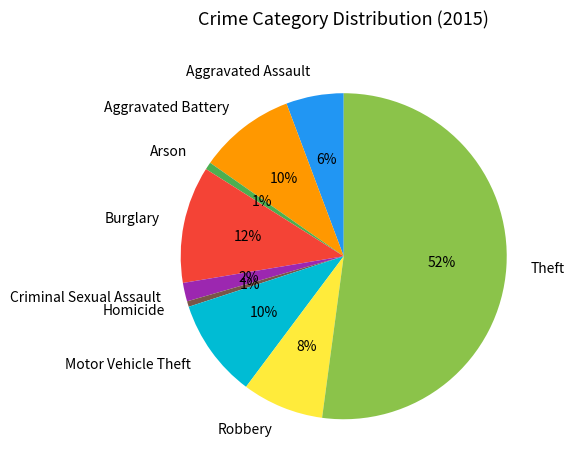

What is the largest slice in the pie chart?

Theft